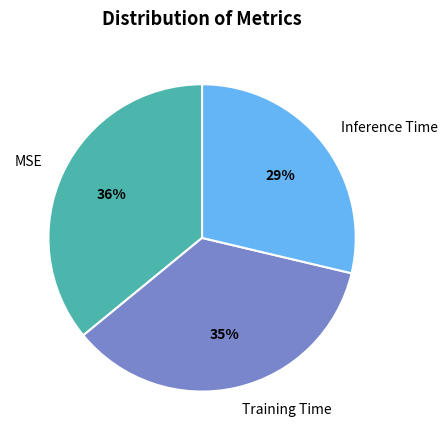

To the nearest percent, what portion does Training Time represent?

35%